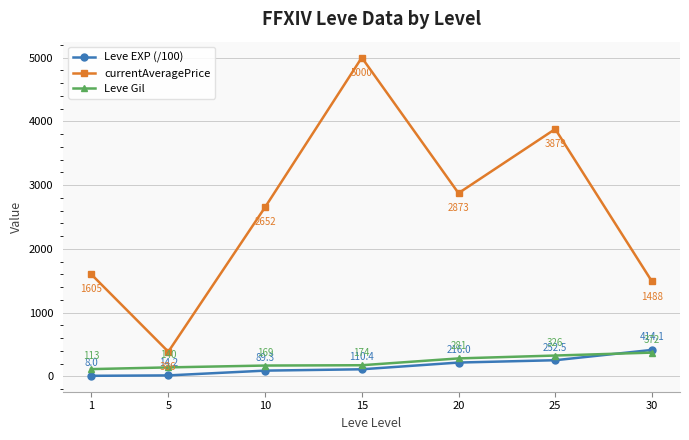

At which category is the sum across all series the highest?

15